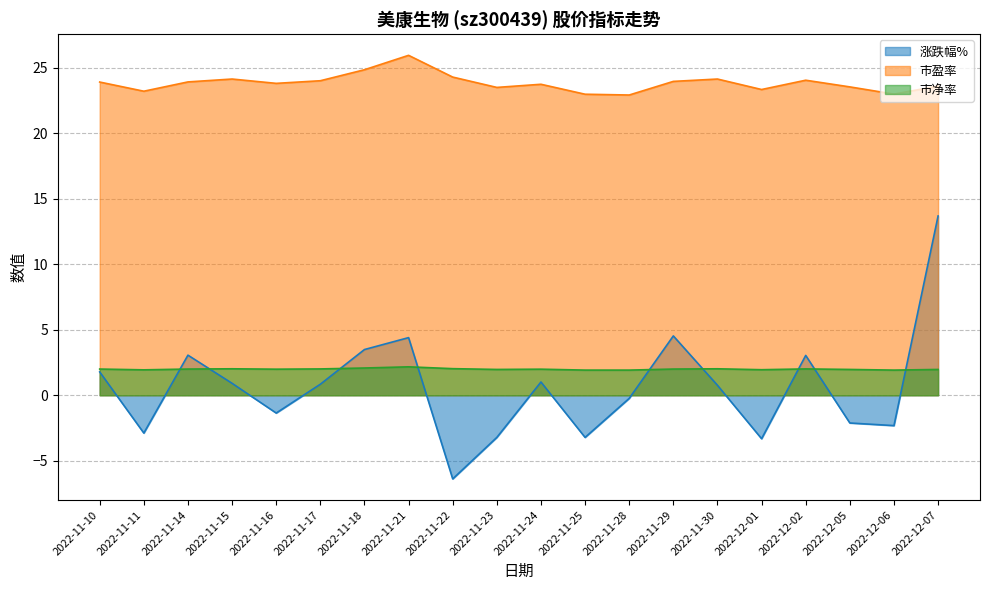

How many interior local valleys does the 市盈率 series have?

6